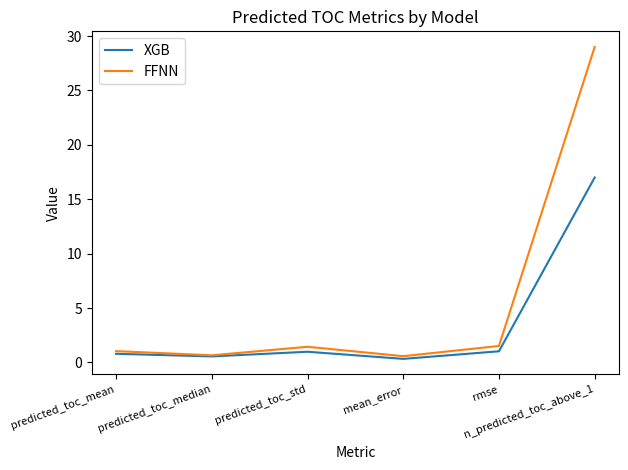

Which series has the widest spread of values?

FFNN